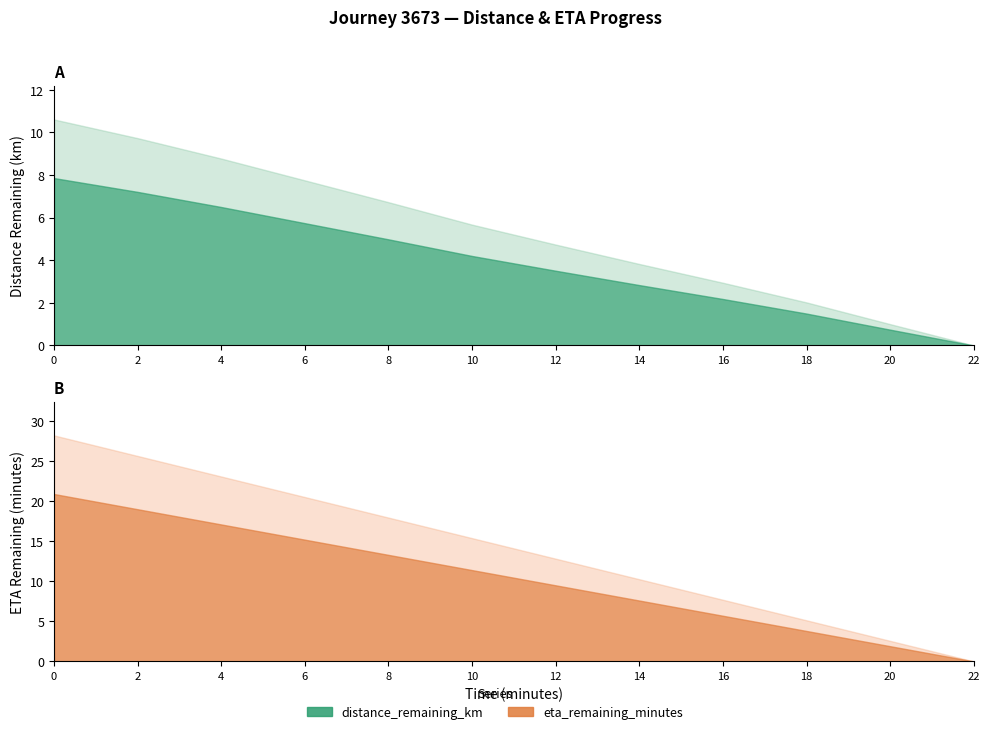

True or false: eta_remaining_minutes and distance_remaining_km intersect in this chart.

False